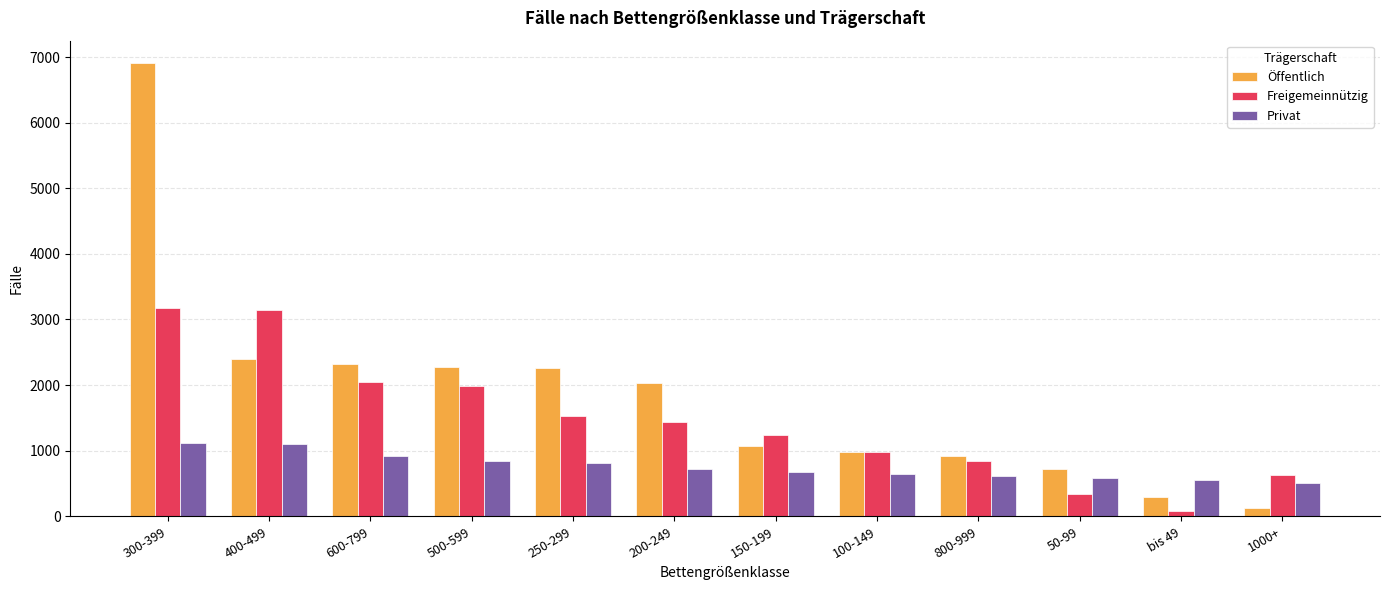

How many groups of bars are there?

12